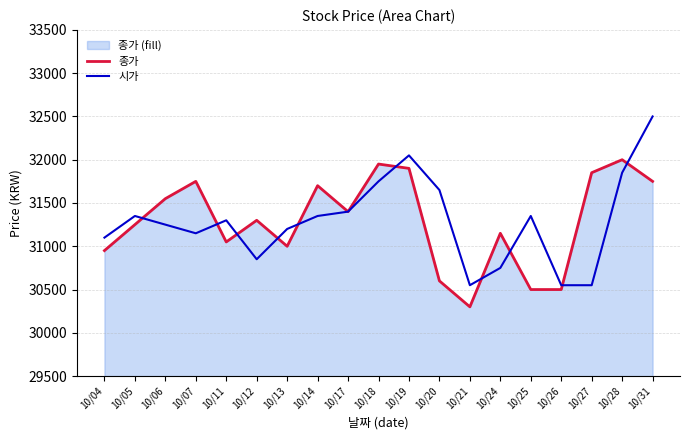

How many intersections are there between 시가 and 종가?

10